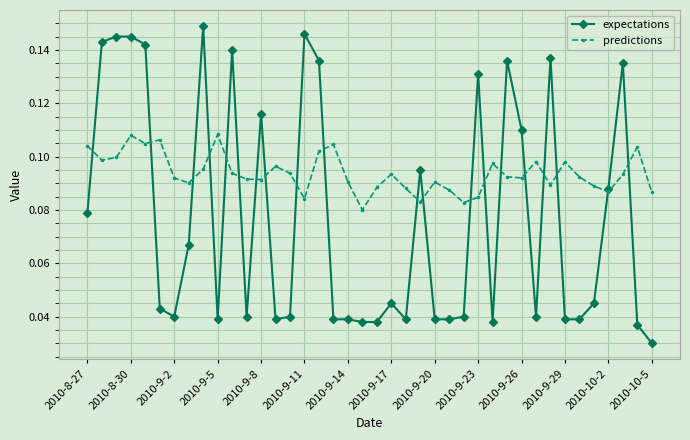

Count the predictions values in the range 0 to 1.

40